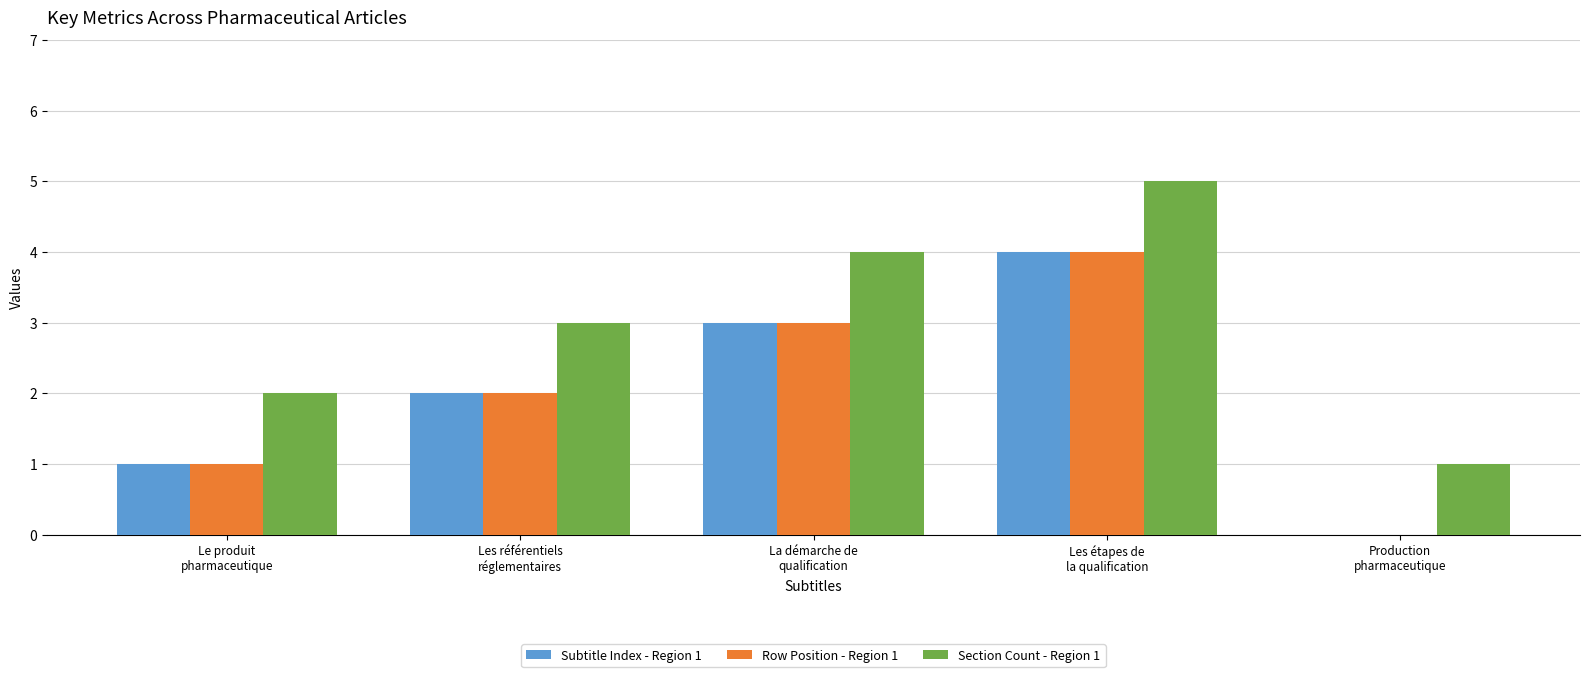

Which label corresponds to the largest value in the chart?

Les étapes de
la qualification